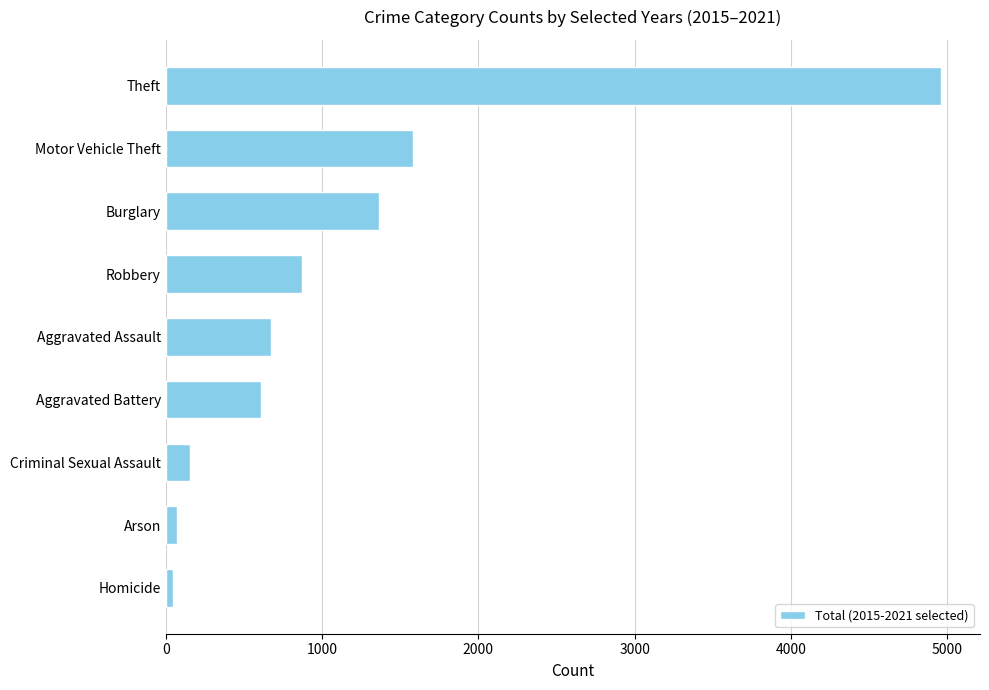

Is it true that the value at Aggravated Assault is 676?

True